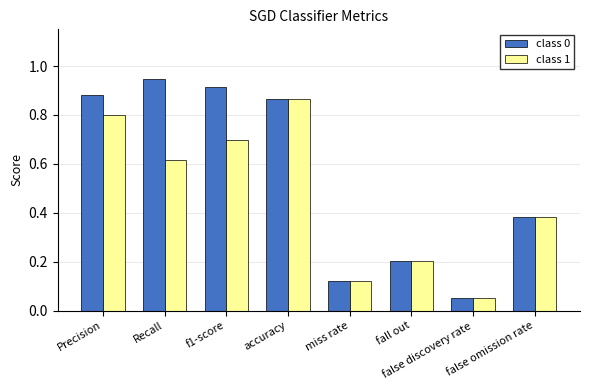

Rank the series by their maximum value, from lowest to highest.

class 1, class 0